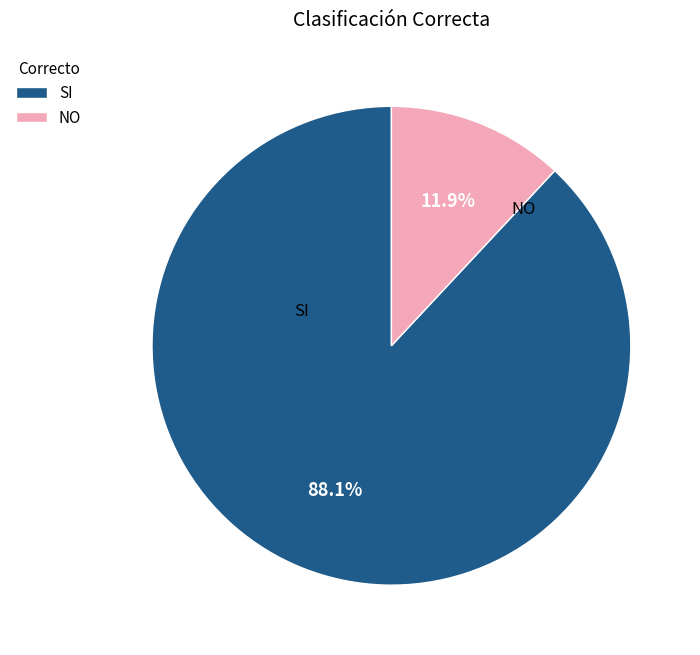

Between NO and SI, which is larger?

SI